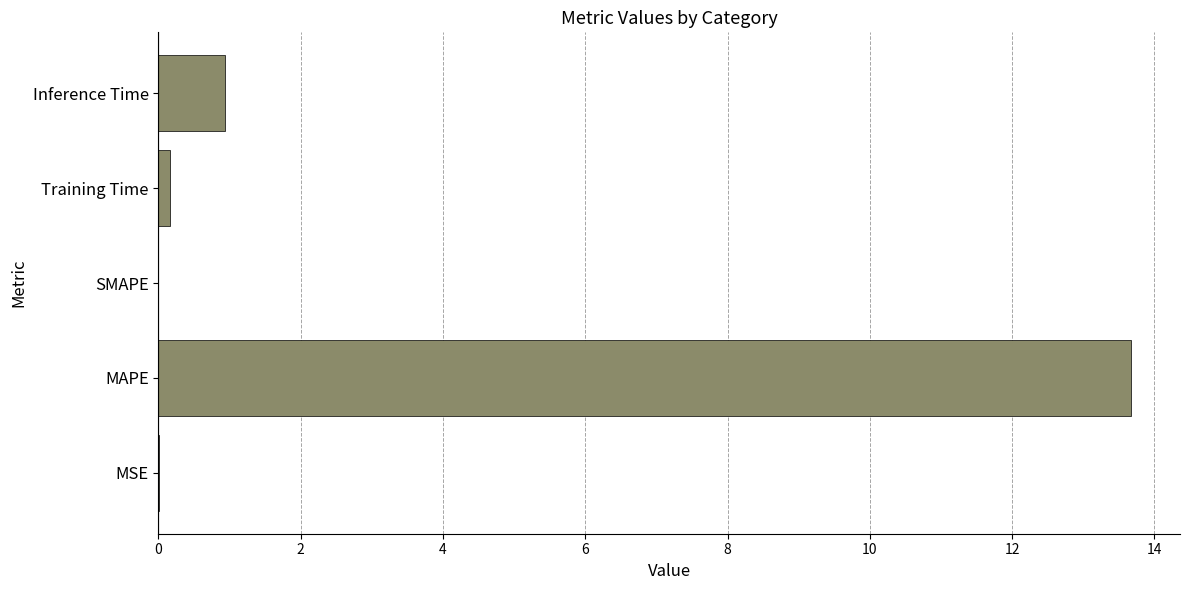

The chart shows a value of -6.9 at SMAPE. True or false?

False